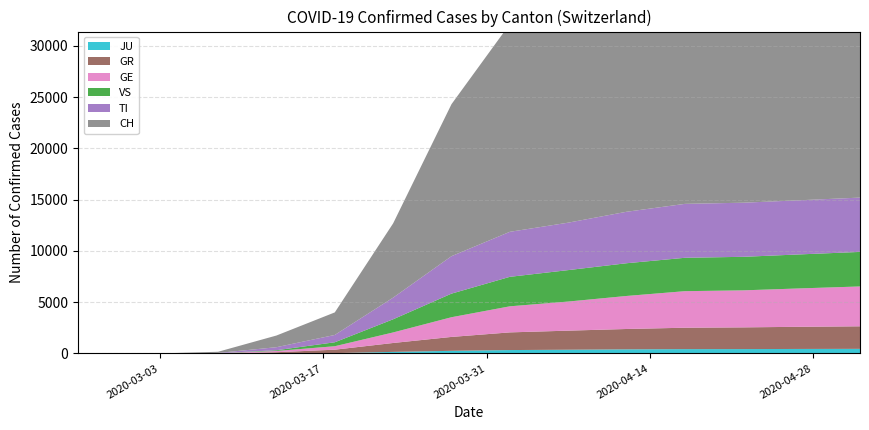

Reading right to left, extract all data points from this chart.

CH: 29905	29020	28061	27710	25107	22242	20278	14829	7245	2200	1139	114	0	0	0	0	0	0	0	0
TI: 5298	5283	5278	5260	5022	4628	4391	3653	2112	714	295	26	0	0	0	0	0	0	0	0
GR: 2200	2163	2118	2088	1985	1860	1725	1357	869	336	114	8	0	0	0	0	0	0	0	0
VS: 3369	3320	3271	3257	3192	3067	2877	2302	1284	385	72	4	0	0	0	0	0	0	0	0
JU: 447	438	425	421	400	363	329	254	151	30	6	0	0	0	0	0	0	0	0	0
GE: 3888	3748	3612	3565	3222	2839	2543	1922	1029	338	121	11	0	0	0	0	0	0	0	0